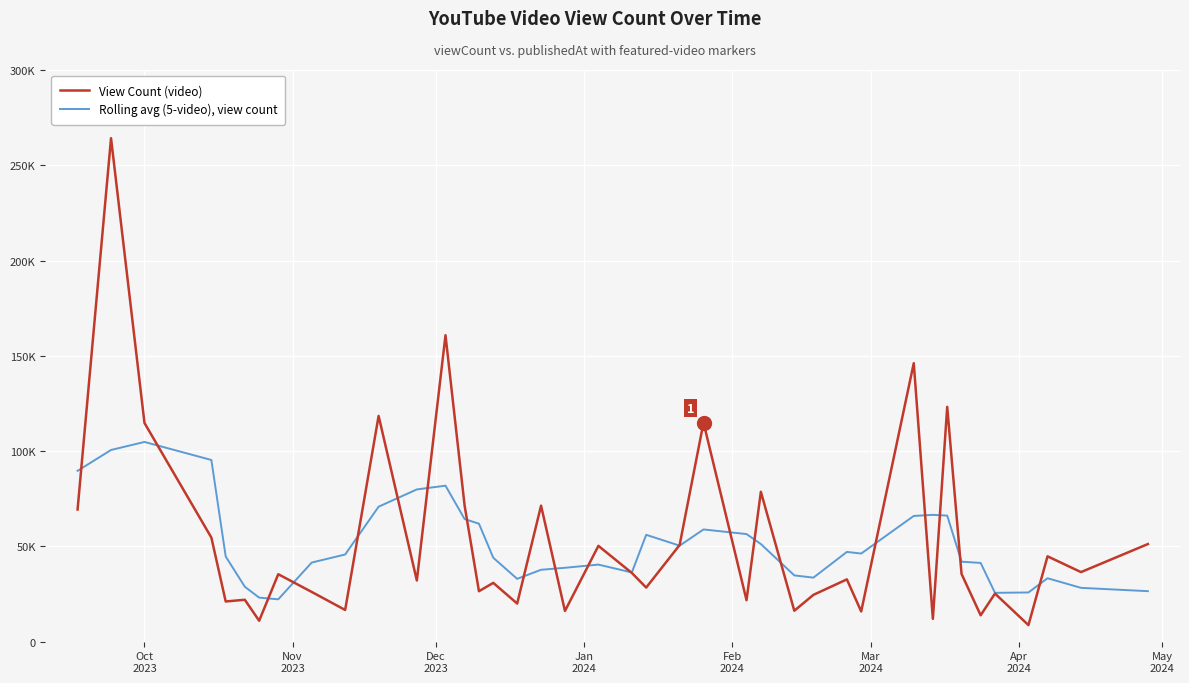

What are all the series names shown in the legend?

View Count (video), Rolling avg (5-video), view count